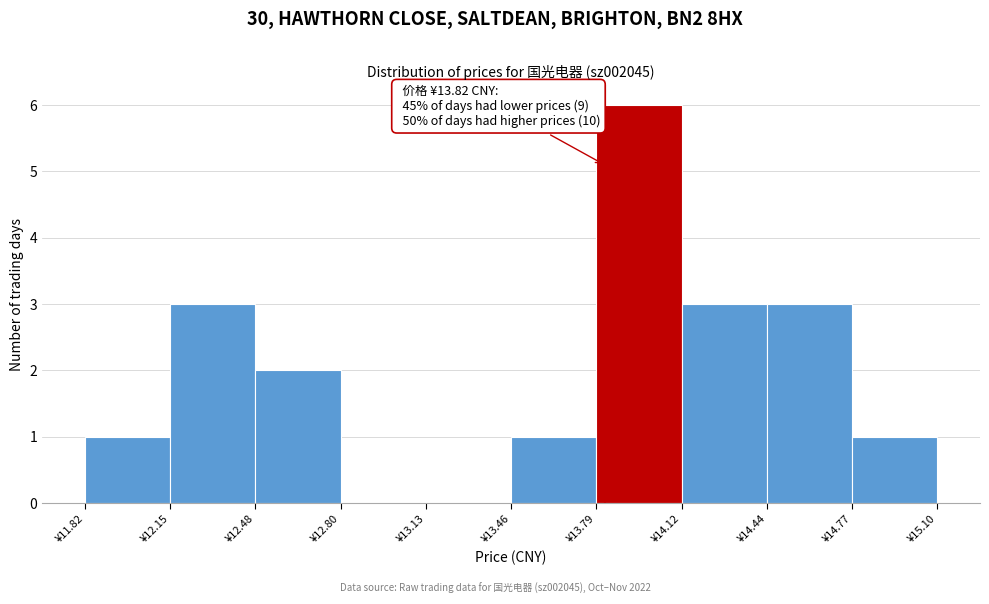

Over which range of the x-axis is the bar tallest?

13.80 to 14.10